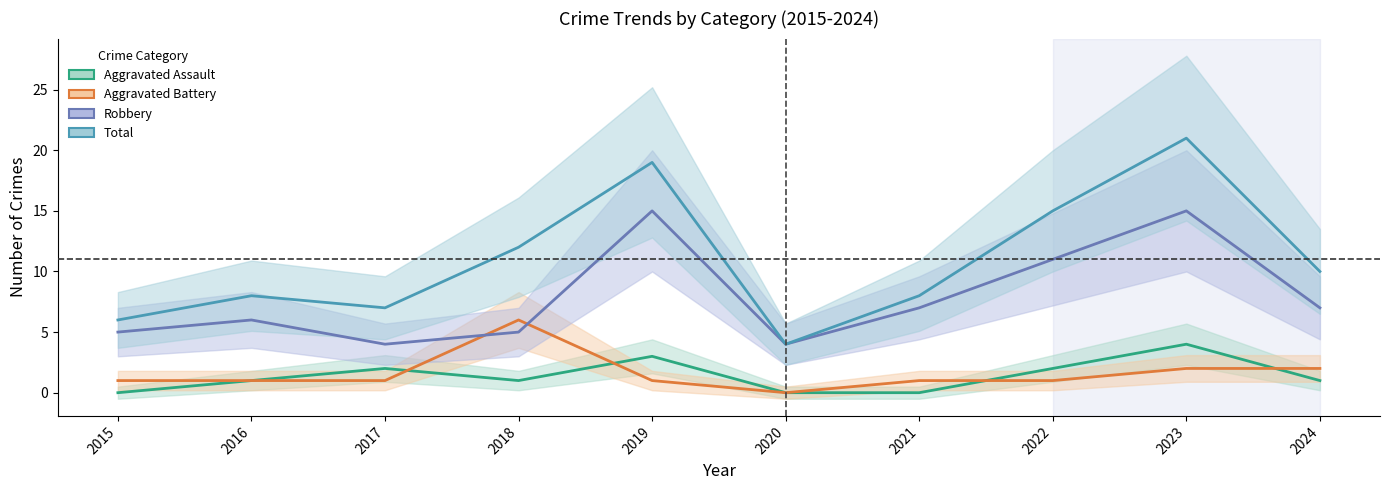

Between 2018 and 2021, which is larger?

2018